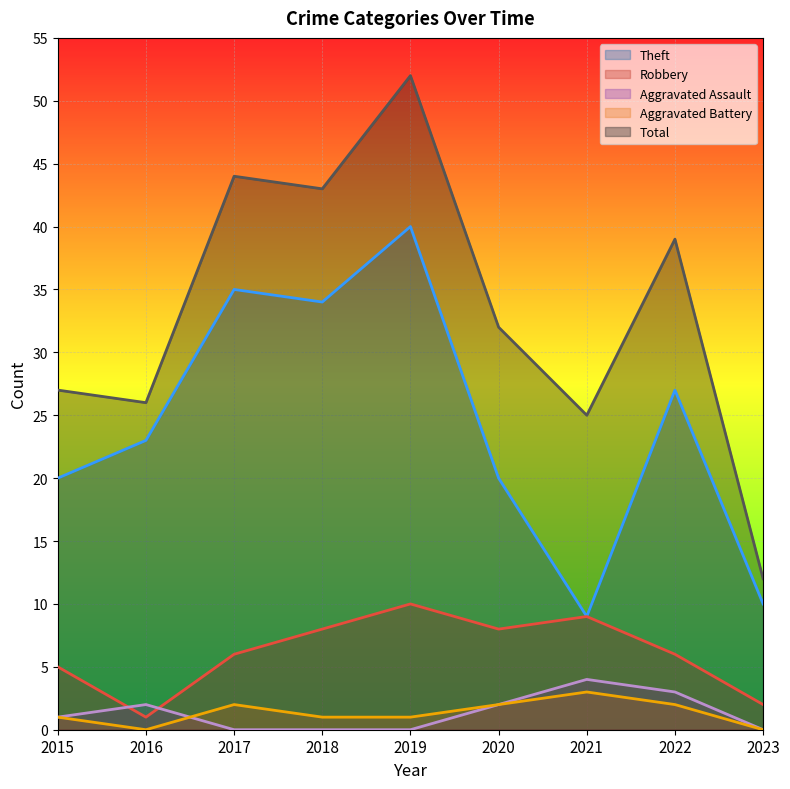

Is the value of Total at 2019 greater than the value of Aggravated Assault at 2016?

Yes